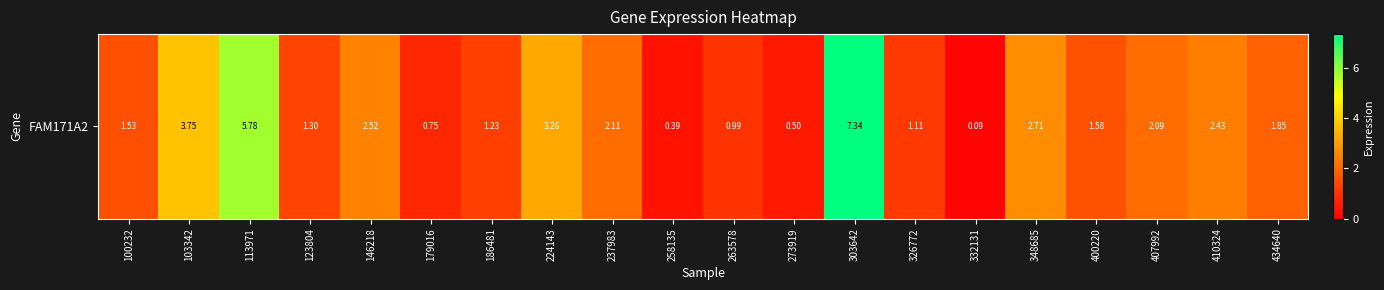

Which label corresponds to the smallest value in the chart?

332131